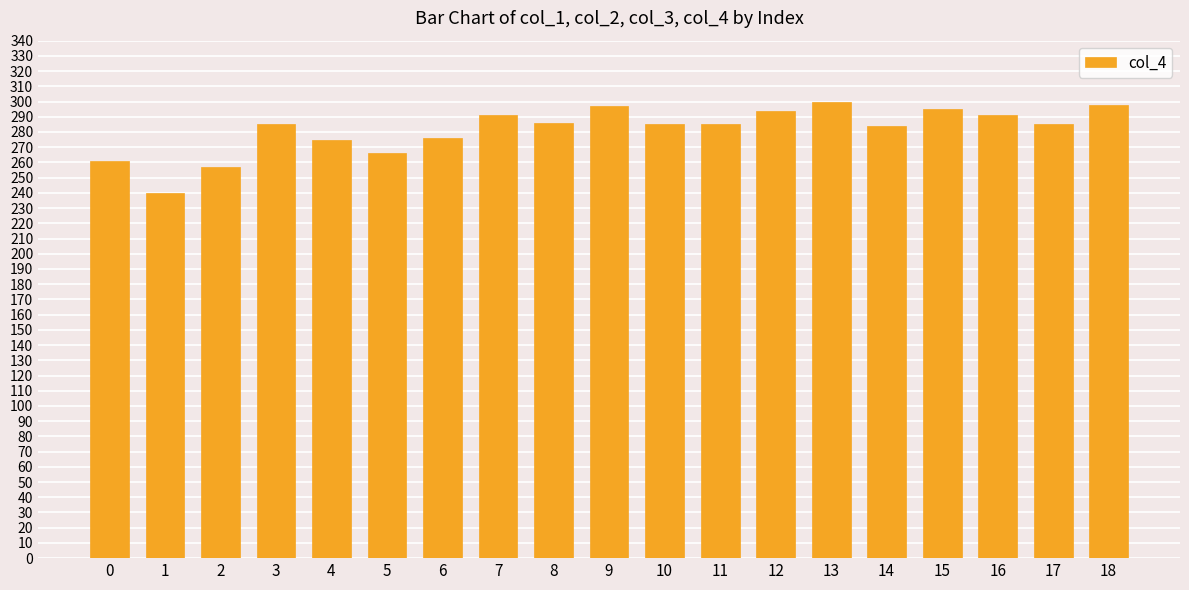

What is the minimum value shown in the chart?

240